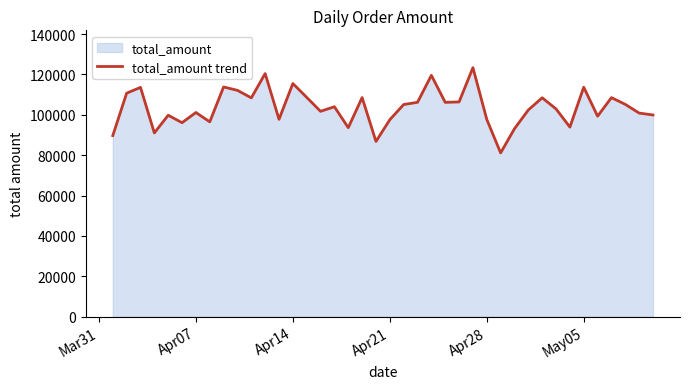

What is the difference between the maximum and minimum values?

42217